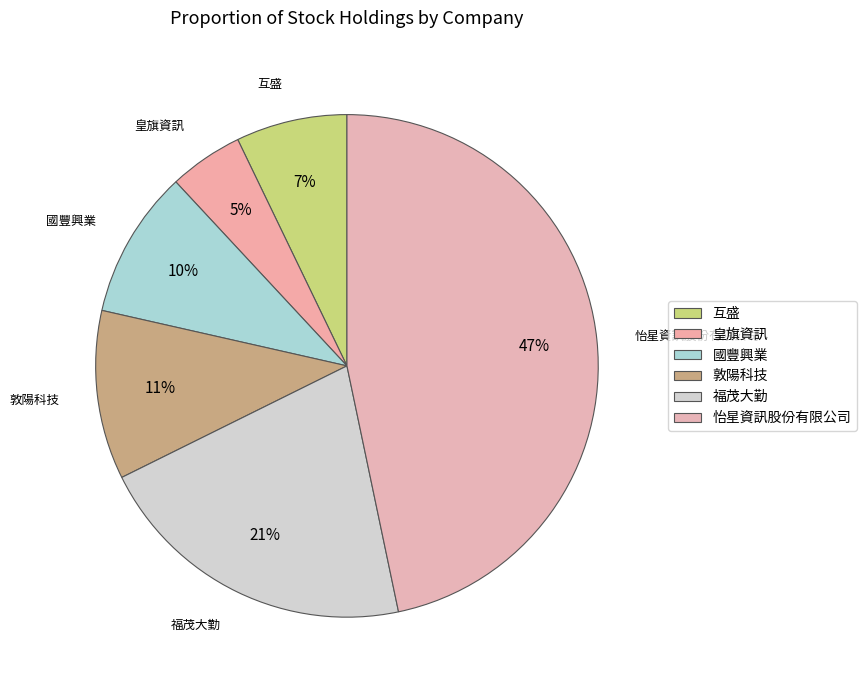

Do 國豐興業 and 怡星資訊股份有限公司 together represent more than half of the pie?

Yes